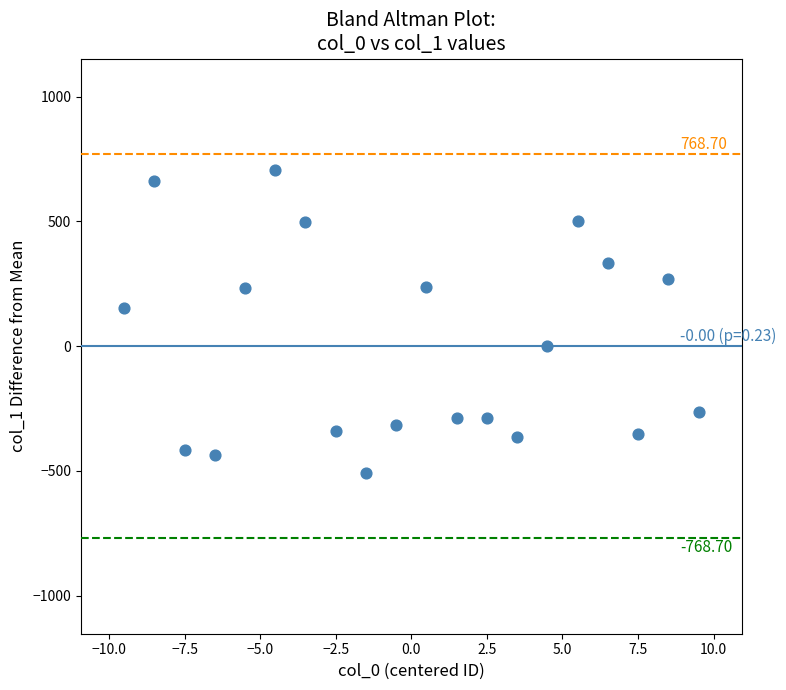

What is the range of Y values (max minus min)?

1214.0